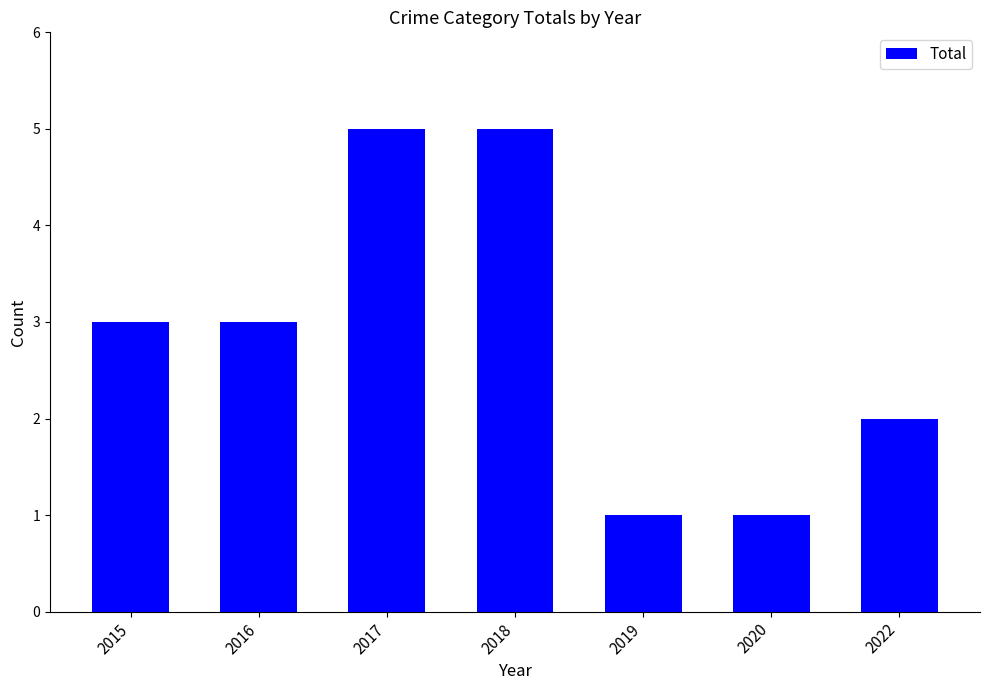

What is the sum of all values?

20